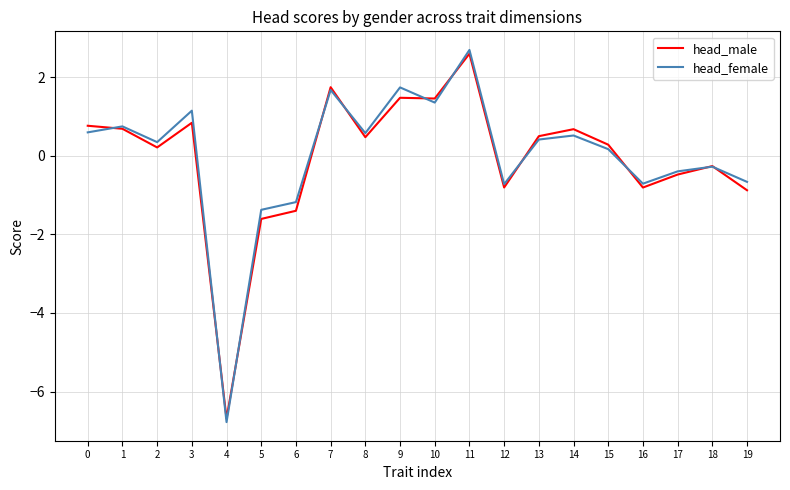

Does the chart have visible grid lines?

Yes